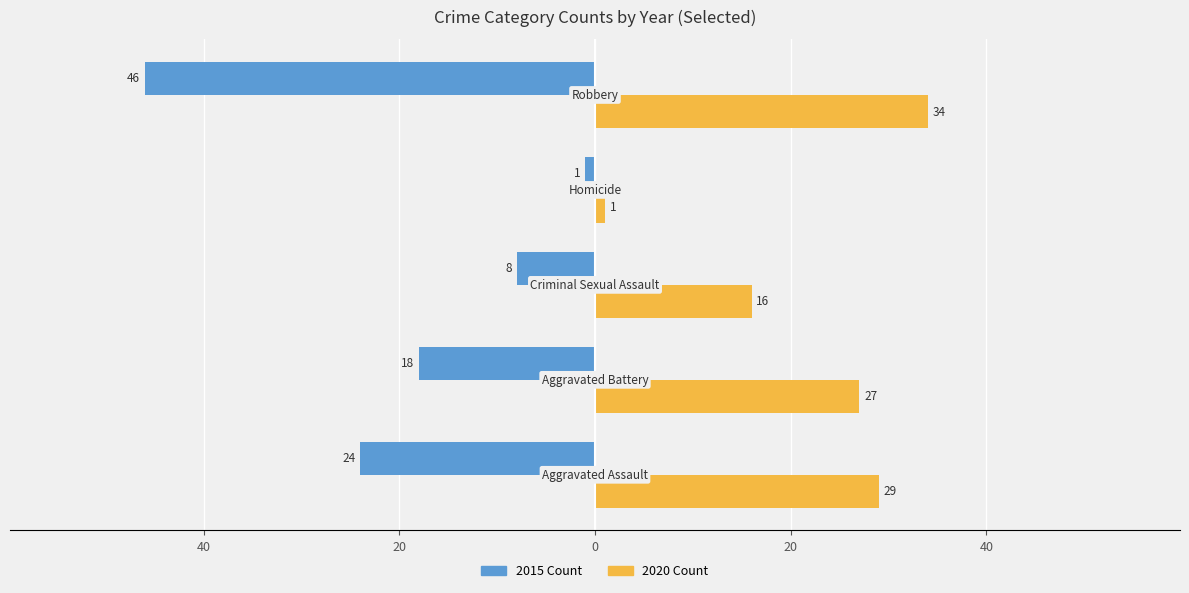

Reading left to right, what are all the values shown in this chart?

2015–2017 (left): -24	-18	-8	-1	-46
2020–2021 (right): 29	27	16	1	34